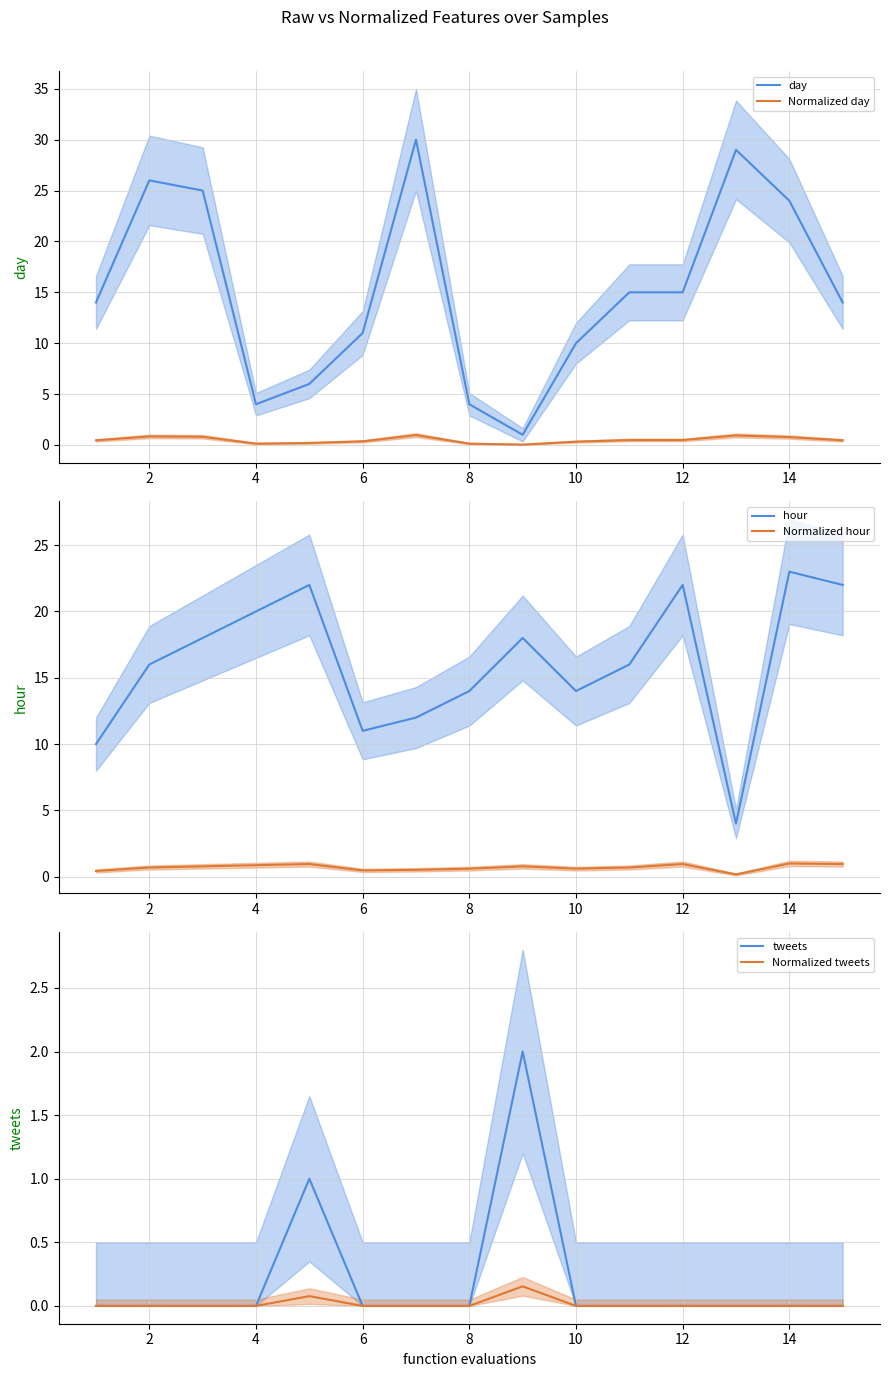

At how many categories does at least one series exceed 27?

2